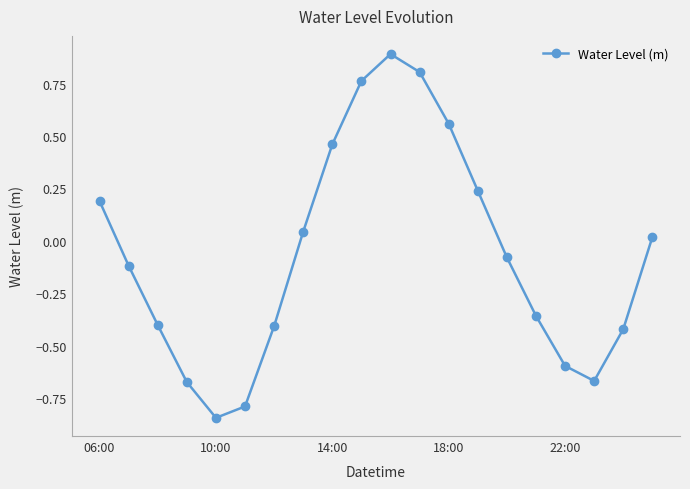

True or false: the data has more than 0 interior local peaks.

True